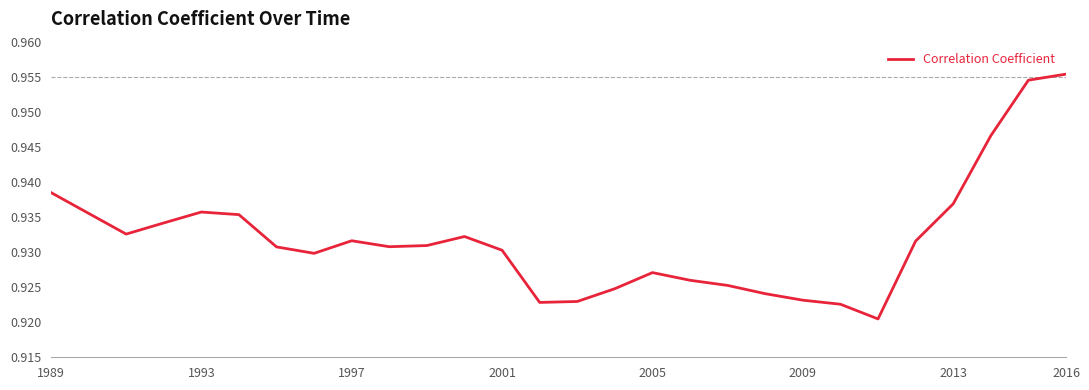

How many lines are shown in the chart?

1